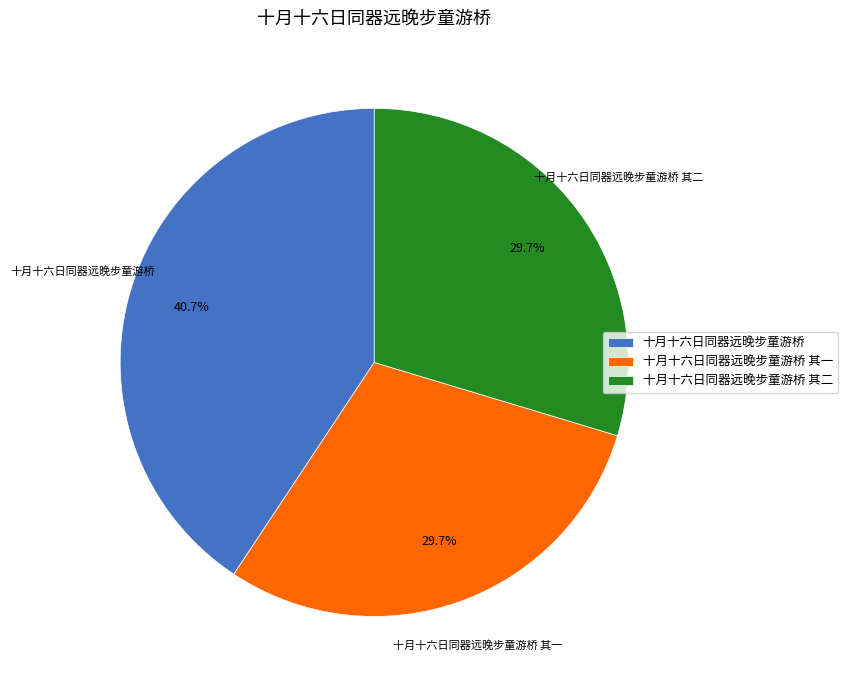

To the nearest percent, what percentage of the pie is 十月十六日同器远晚步童游桥?

41%